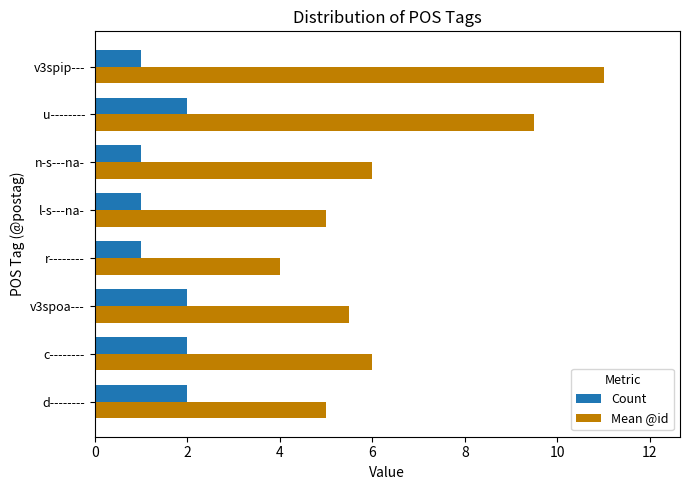

What is the maximum value shown in the chart?

11.0